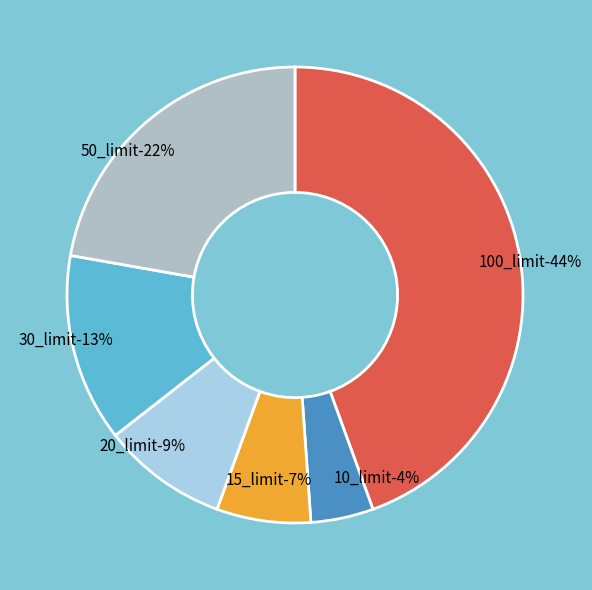

What is the largest slice in the pie chart?

100_limit